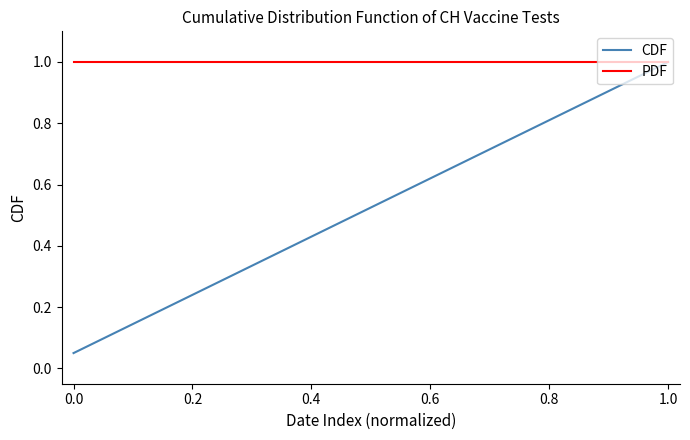

Rank the series by their average value, from lowest to highest.

CDF, PDF